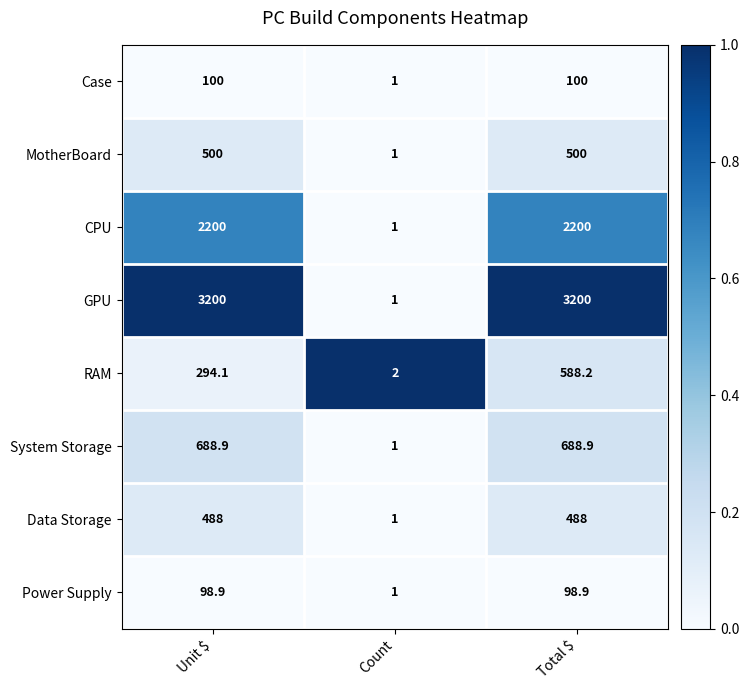

At which category is the sum across all series the highest?

Total $